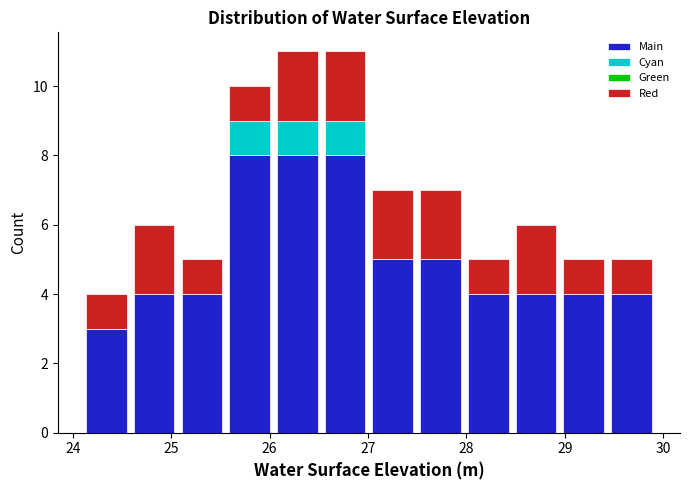

Reading left to right, list every stacked bar in this chart as the range it spans on the x-axis followed by its total height. Neither the bar edges nor the heights are printed on the chart, so give them approximately, as read against the axes.

24.1 to 24.6: 4
24.6 to 25.1: 6
25.1 to 25.6: 5
25.6 to 26.0: 10
26.0 to 26.5: 11
26.5 to 27.0: 11
27.0 to 27.5: 7
27.5 to 28.0: 7
28.0 to 28.5: 5
28.5 to 28.9: 6
28.9 to 29.4: 5
29.4 to 29.9: 5